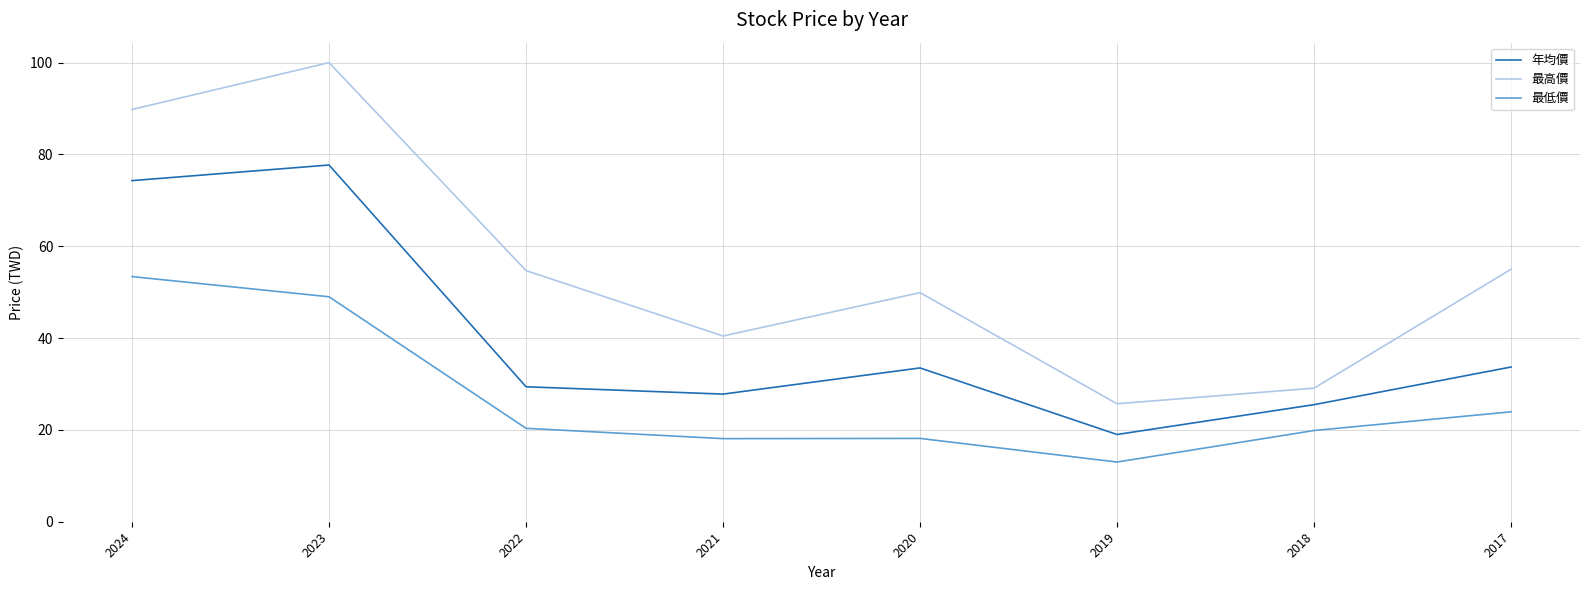

Is the value of 最高價 at 2021 greater than the value of 年均價 at 2020?

Yes